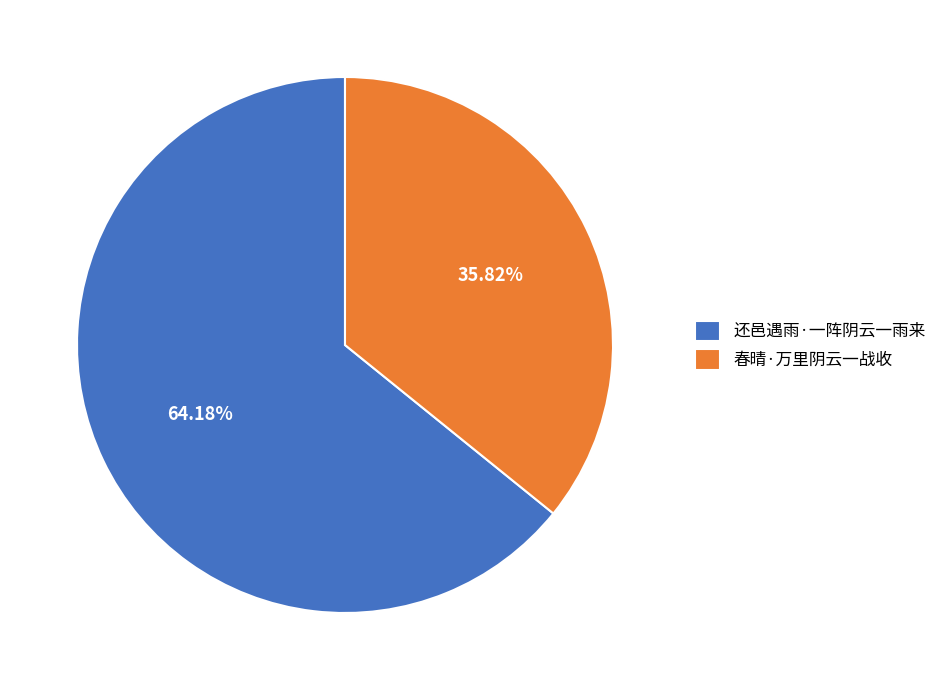

To the nearest percent, what portion does 春晴·万里阴云一战收 represent?

36%